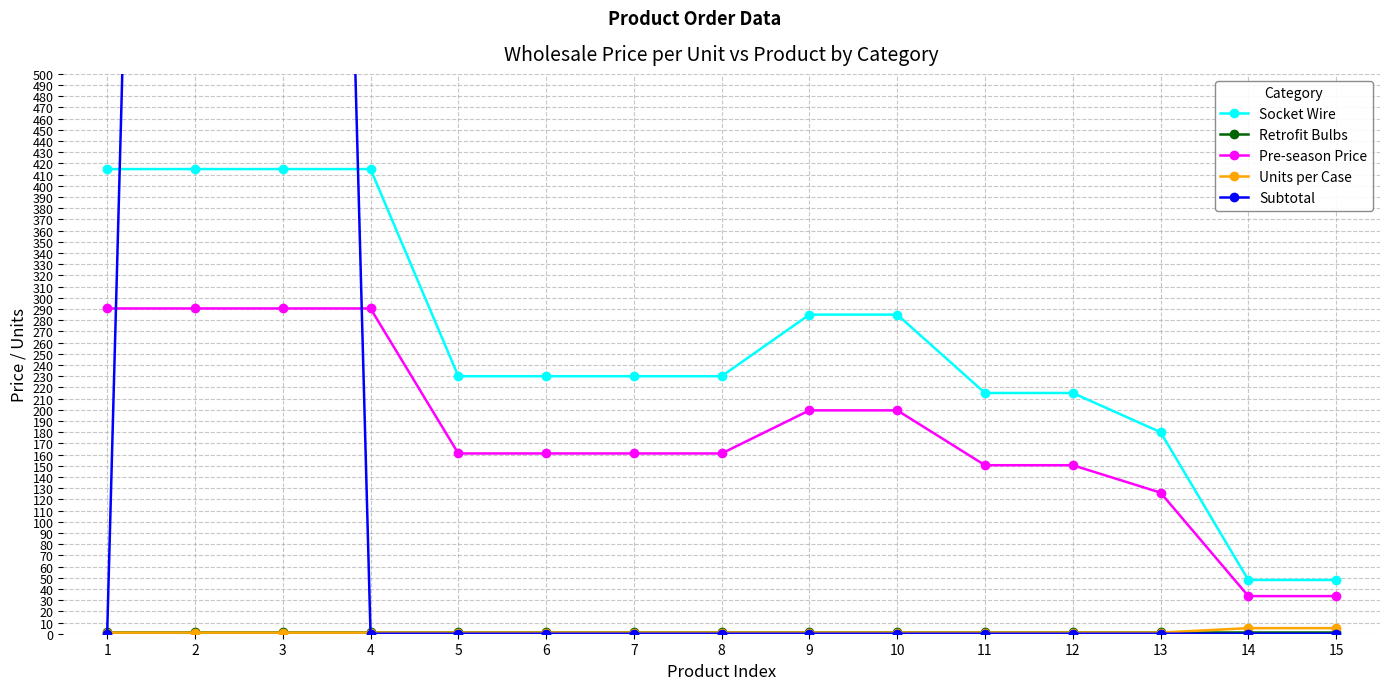

Where do Retrofit Bulbs and Units per Case first cross each other?

13 and 14